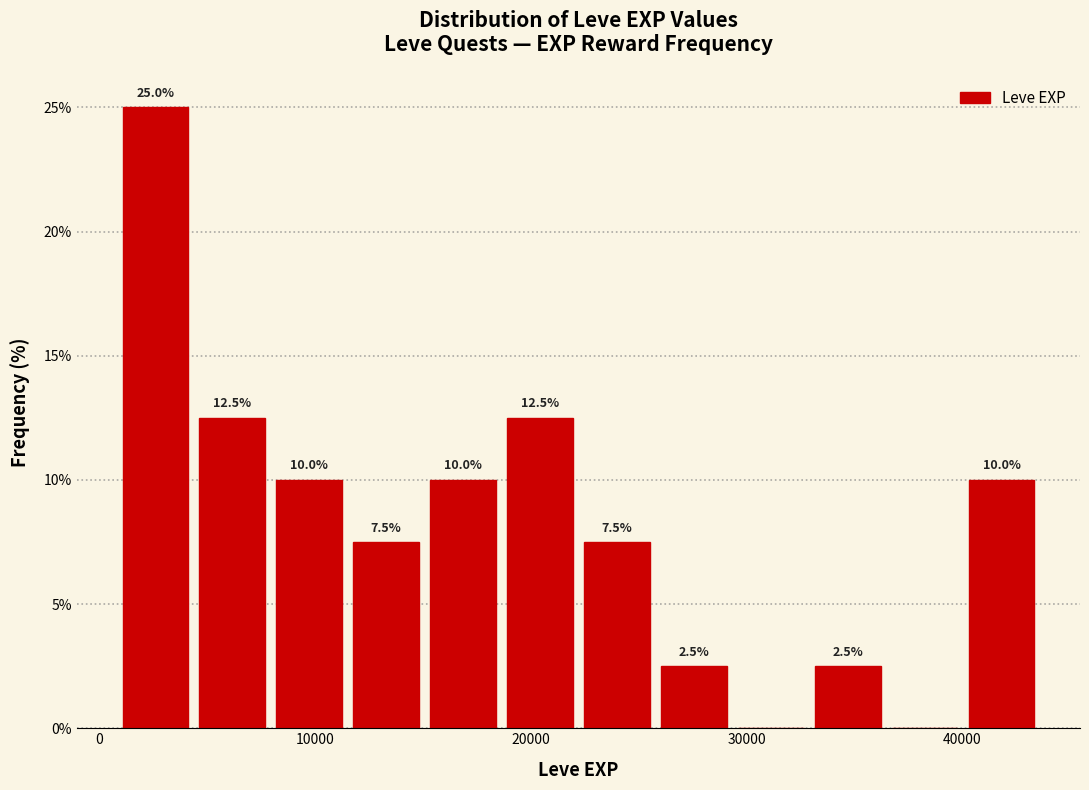

Read against the x-axis, roughly where is the centre of the tallest bar?

3000